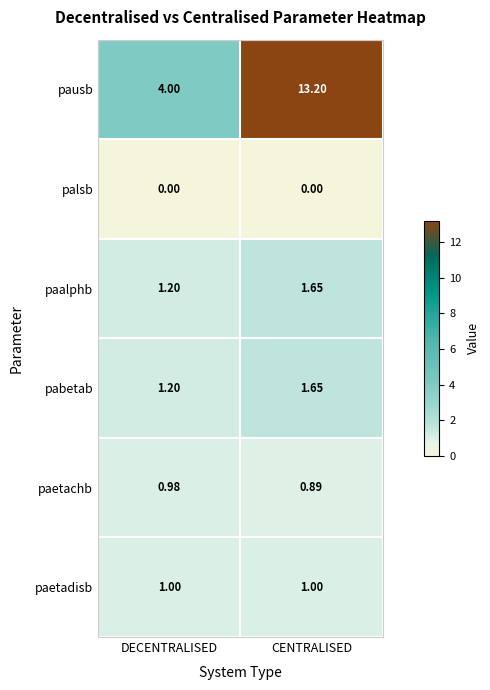

Which series changed the most between DECENTRALISED and CENTRALISED?

pausb